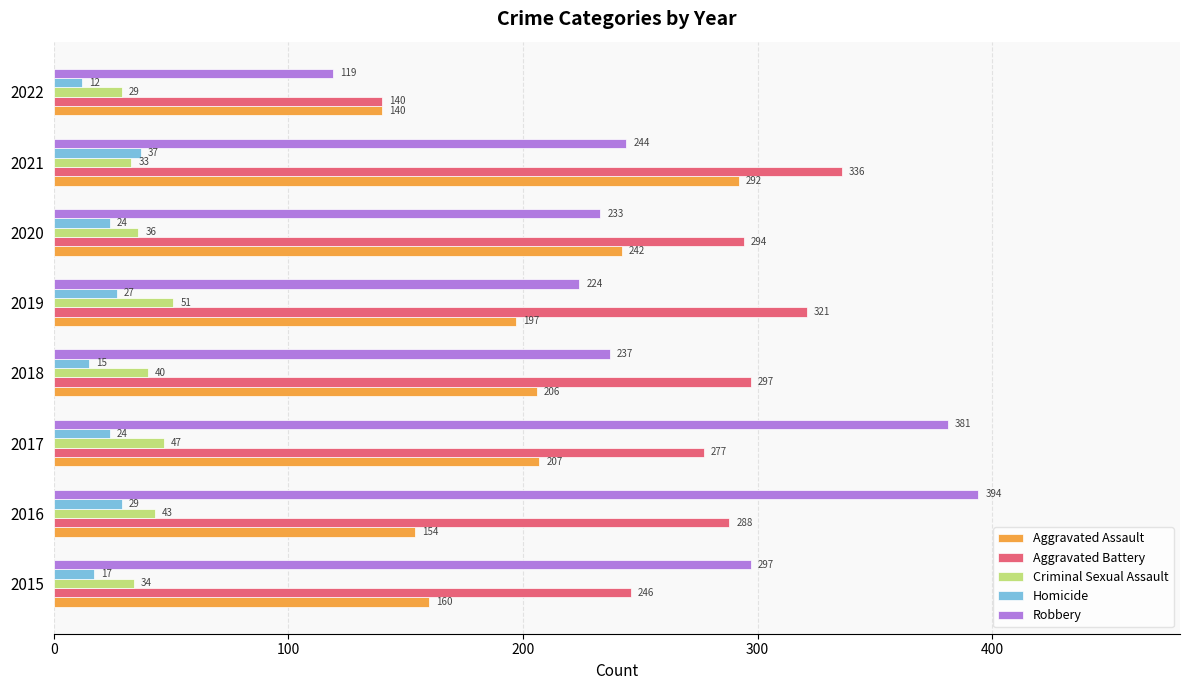

At how many categories does at least one series exceed 185?

7